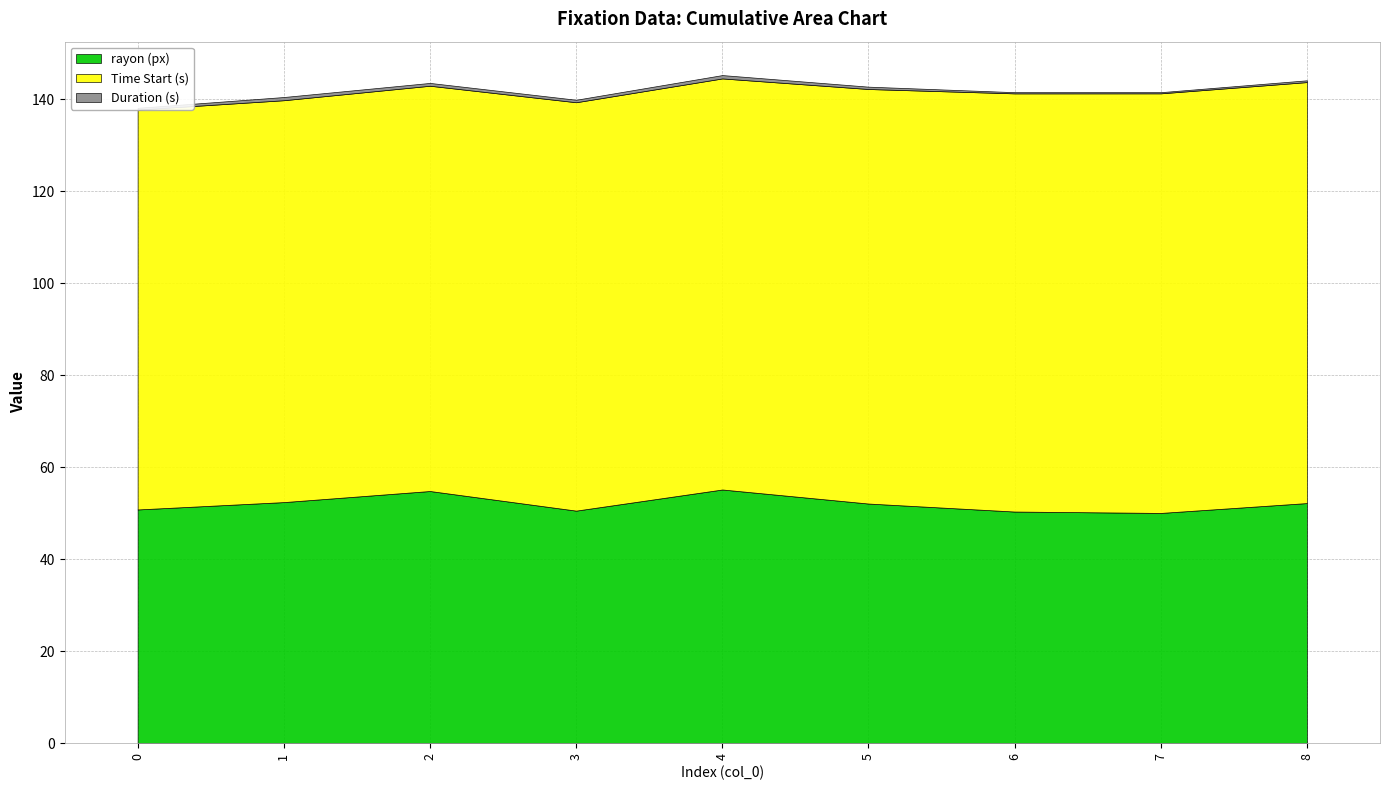

How many lines are shown in the chart?

3